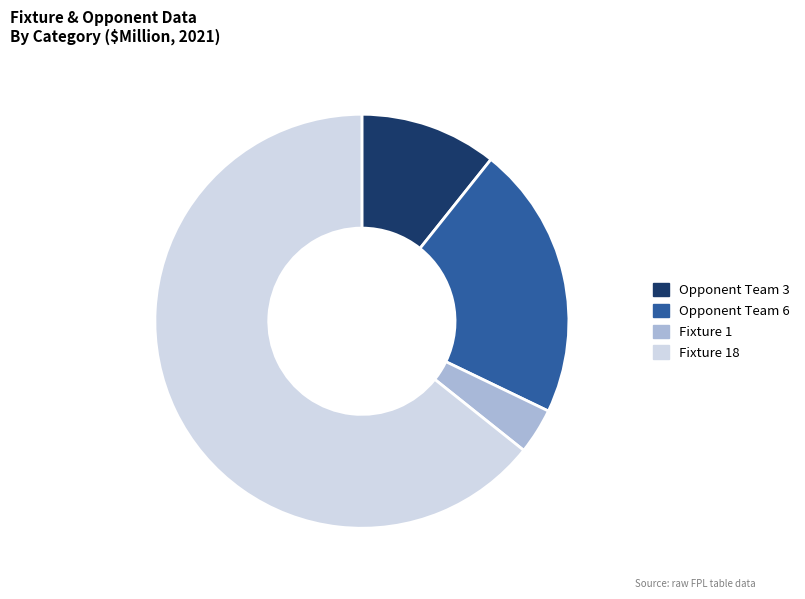

Which category has the biggest portion of the pie?

Fixture 18